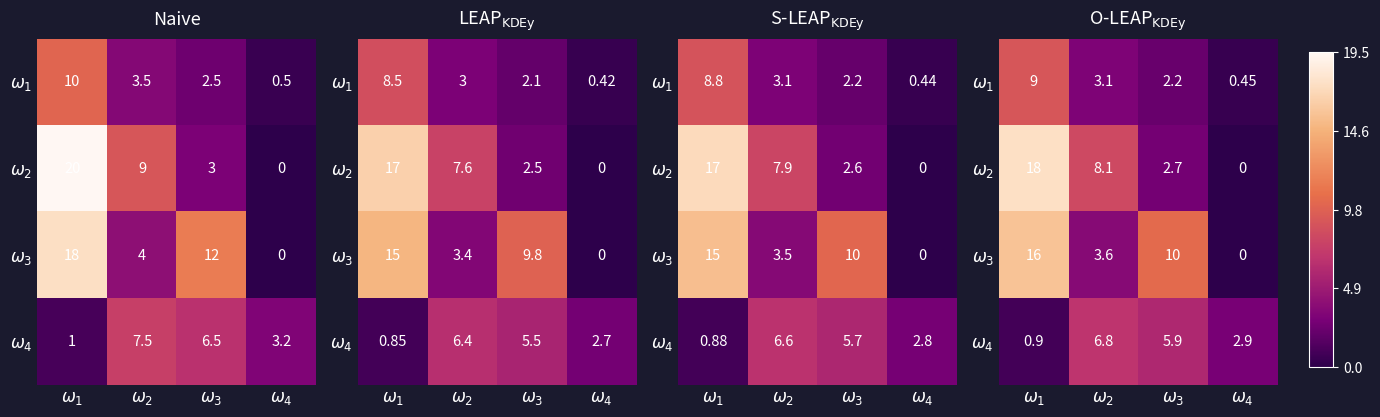

How many values in the $\omega_{3}$ series are below 10?

2